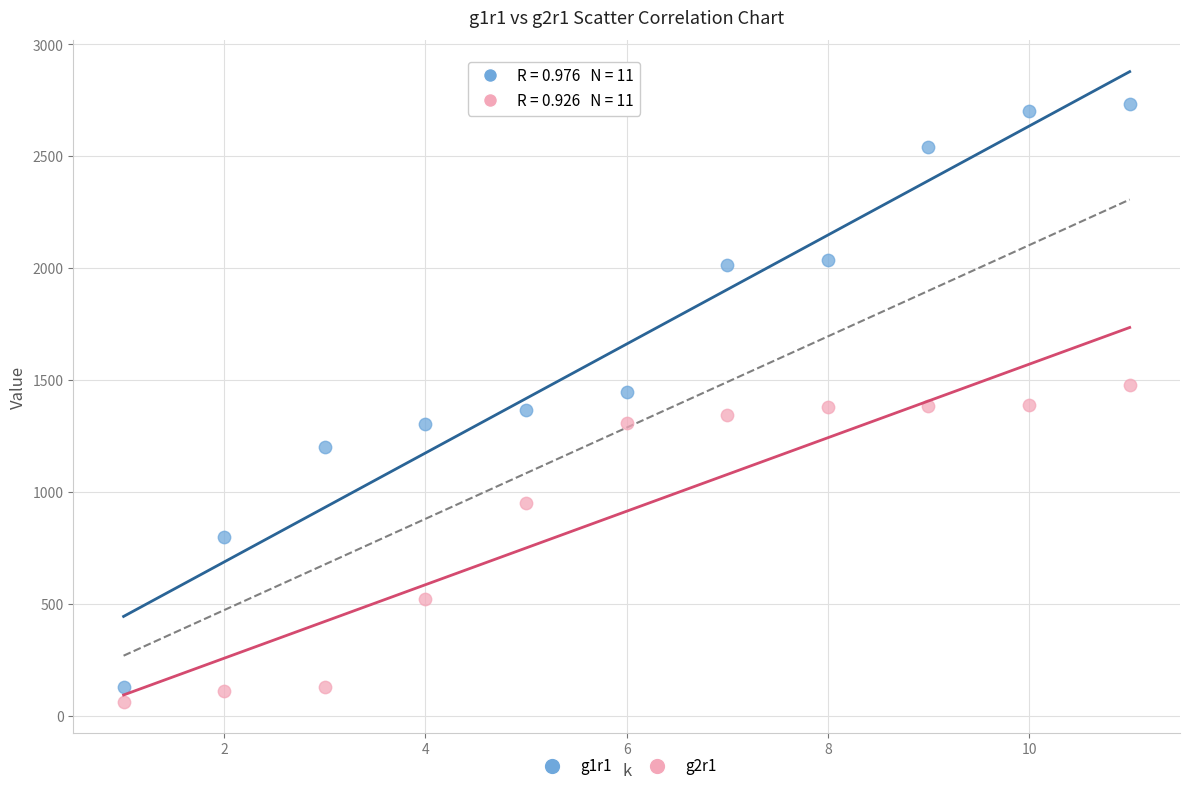

What are all the series names shown in the legend?

g1r1, g2r1